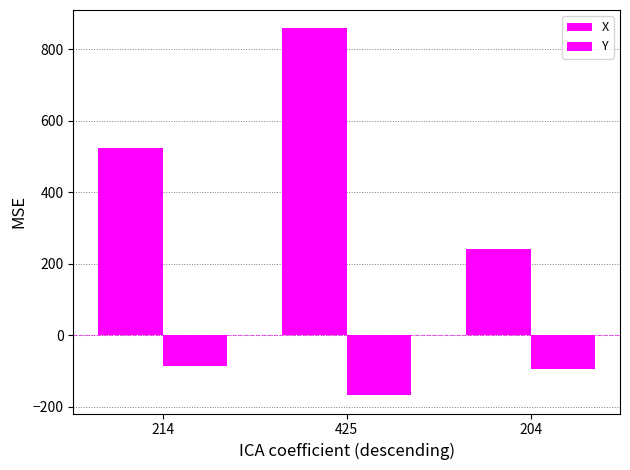

Count the number of categories in the chart.

3